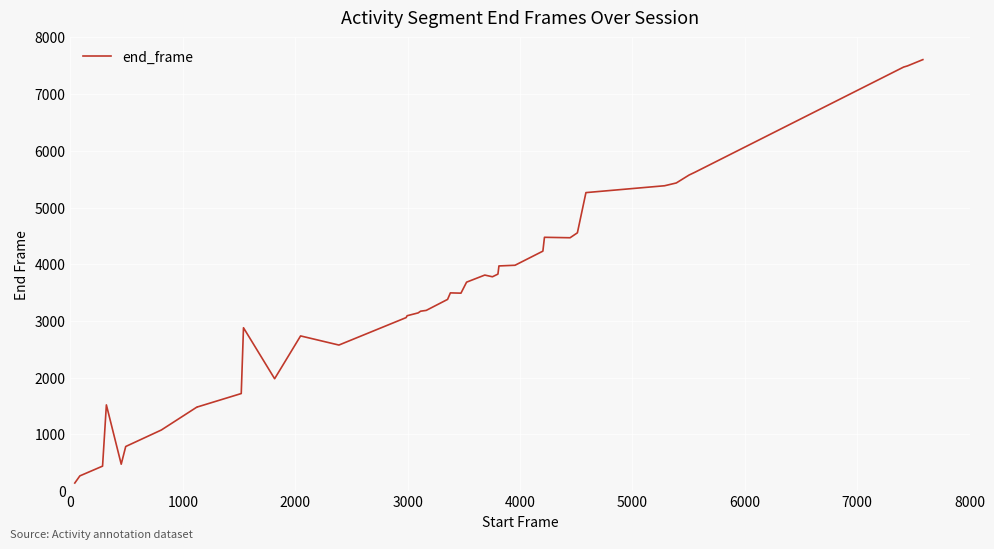

The chart shows a value of 3813 at 9000. True or false?

False